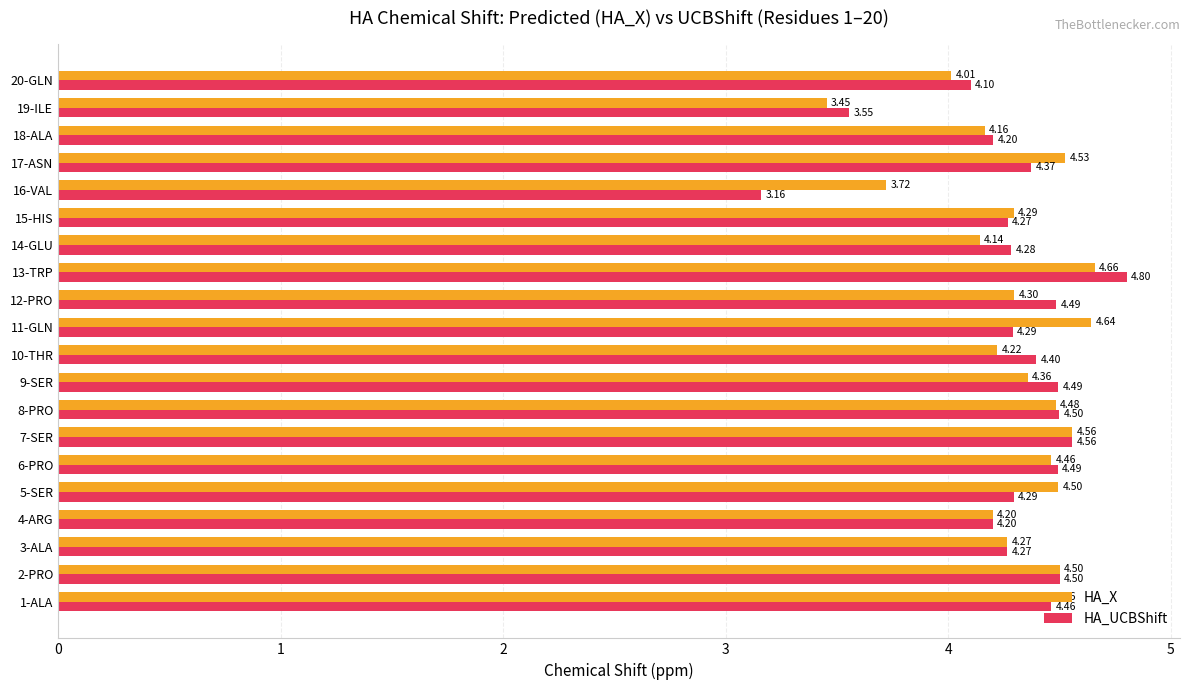

List the series in order of their overall mean, highest first.

HA_X, HA_UCBShift